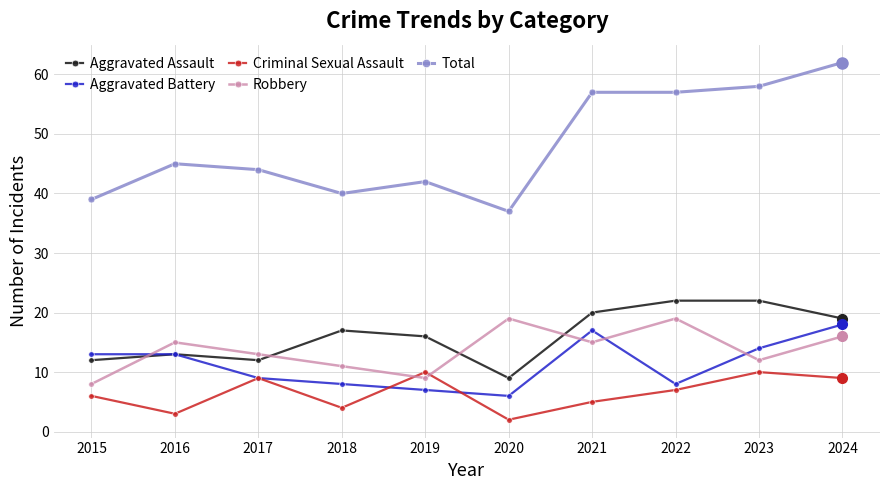

At how many categories does at least one series exceed 29?

10